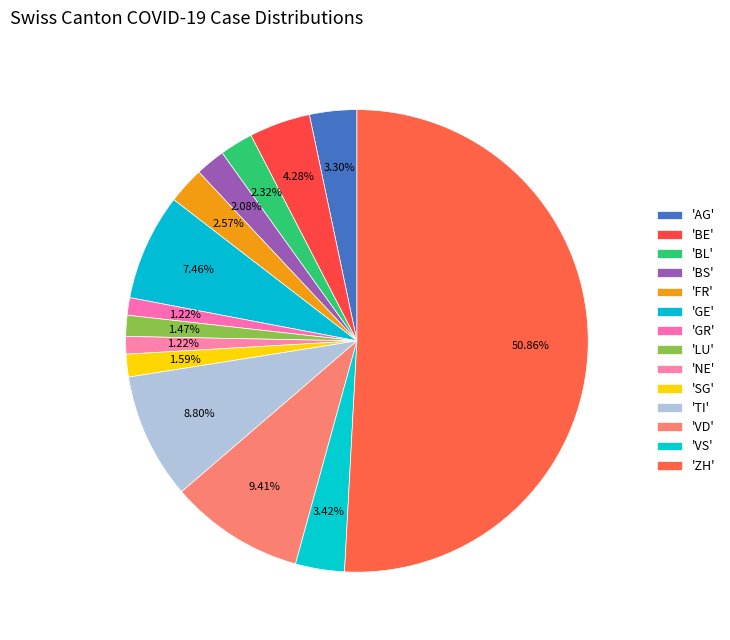

How many slices are in this pie chart?

14